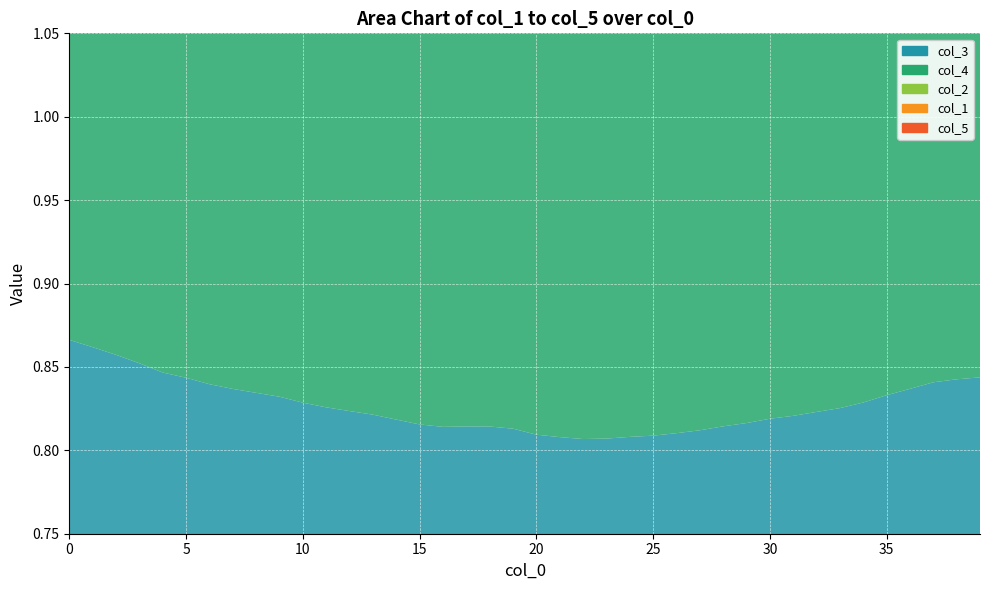

Reading right to left, extract all data points from this chart.

col_3: 39=0.8	38=0.8	37=0.8	36=0.8	35=0.8	34=0.8	33=0.8	32=0.8	31=0.8	30=0.8	29=0.8	28=0.8	27=0.8	26=0.8	25=0.8	24=0.8	23=0.8	22=0.8	21=0.8	20=0.8	19=0.8	18=0.8	17=0.8	16=0.8	15=0.8	14=0.8	13=0.8	12=0.8	11=0.8	10=0.8	9=0.8	8=0.8	7=0.8	6=0.8	5=0.8	4=0.8	3=0.9	2=0.9	1=0.9	0=0.9
col_4: 39=0.8	38=0.8	37=0.8	36=0.8	35=0.8	34=0.8	33=0.8	32=0.8	31=0.8	30=0.8	29=0.8	28=0.8	27=0.8	26=0.8	25=0.8	24=0.8	23=0.8	22=0.8	21=0.8	20=0.8	19=0.8	18=0.8	17=0.8	16=0.8	15=0.8	14=0.8	13=0.8	12=0.8	11=0.8	10=0.9	9=0.9	8=0.9	7=0.9	6=0.9	5=0.9	4=0.9	3=0.9	2=0.9	1=0.9	0=0.9
col_2: 39=0.9	38=0.9	37=0.9	36=0.8	35=0.8	34=0.8	33=0.8	32=0.8	31=0.8	30=0.8	29=0.8	28=0.8	27=0.8	26=0.8	25=0.8	24=0.8	23=0.8	22=0.8	21=0.8	20=0.8	19=0.8	18=0.8	17=0.8	16=0.8	15=0.8	14=0.8	13=0.8	12=0.8	11=0.8	10=0.8	9=0.8	8=0.8	7=0.8	6=0.8	5=0.8	4=0.8	3=0.8	2=0.8	1=0.8	0=0.8
col_1: 39=0.9	38=0.9	37=0.9	36=0.8	35=0.8	34=0.8	33=0.8	32=0.9	31=0.8	30=0.8	29=0.8	28=0.8	27=0.8	26=0.8	25=0.8	24=0.8	23=0.8	22=0.8	21=0.8	20=0.8	19=0.8	18=0.8	17=0.8	16=0.8	15=0.8	14=0.8	13=0.8	12=0.8	11=0.8	10=0.8	9=0.8	8=0.8	7=0.8	6=0.8	5=0.8	4=0.8	3=0.9	2=0.8	1=0.8	0=0.8
col_5: 39=0.8	38=0.8	37=0.9	36=0.9	35=0.9	34=0.8	33=0.8	32=0.9	31=0.8	30=0.9	29=0.9	28=0.9	27=0.8	26=0.8	25=0.8	24=0.8	23=0.8	22=0.8	21=0.8	20=0.8	19=0.8	18=0.8	17=0.8	16=0.8	15=0.8	14=0.8	13=0.8	12=0.8	11=0.8	10=0.8	9=0.8	8=0.8	7=0.8	6=0.8	5=0.8	4=0.8	3=0.8	2=0.9	1=0.9	0=0.9